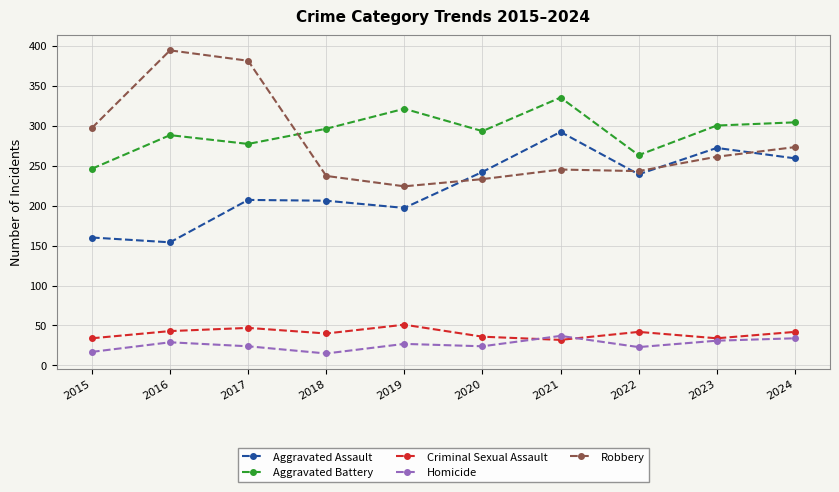

True or false: Homicide has a value of 59 at 2024.

False